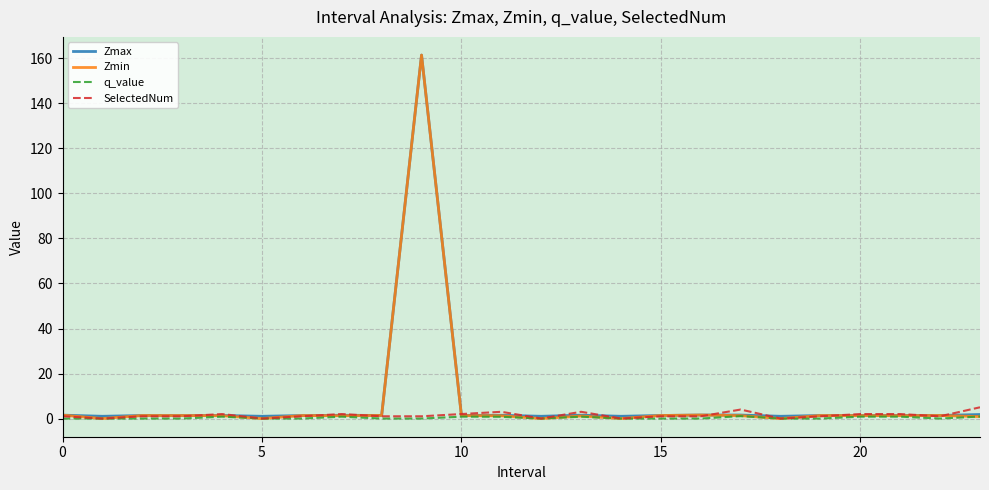

After their last crossing, which series has the higher values: SelectedNum or Zmax?

SelectedNum